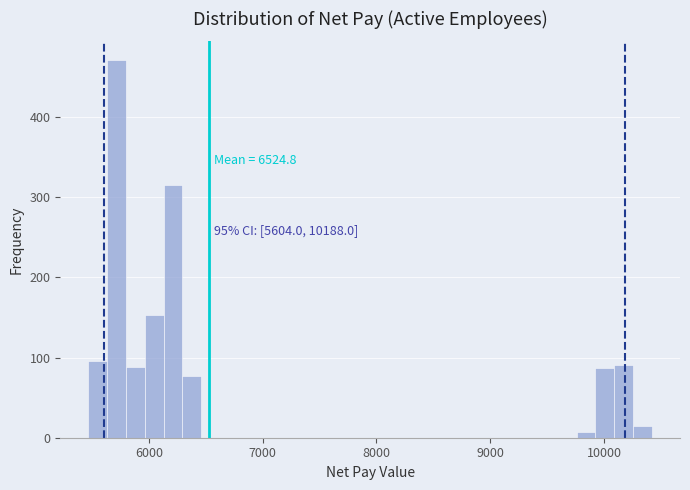

Around what value on the x-axis is the tallest bar? Give the approximate position of its centre, as read against the axis.

5700